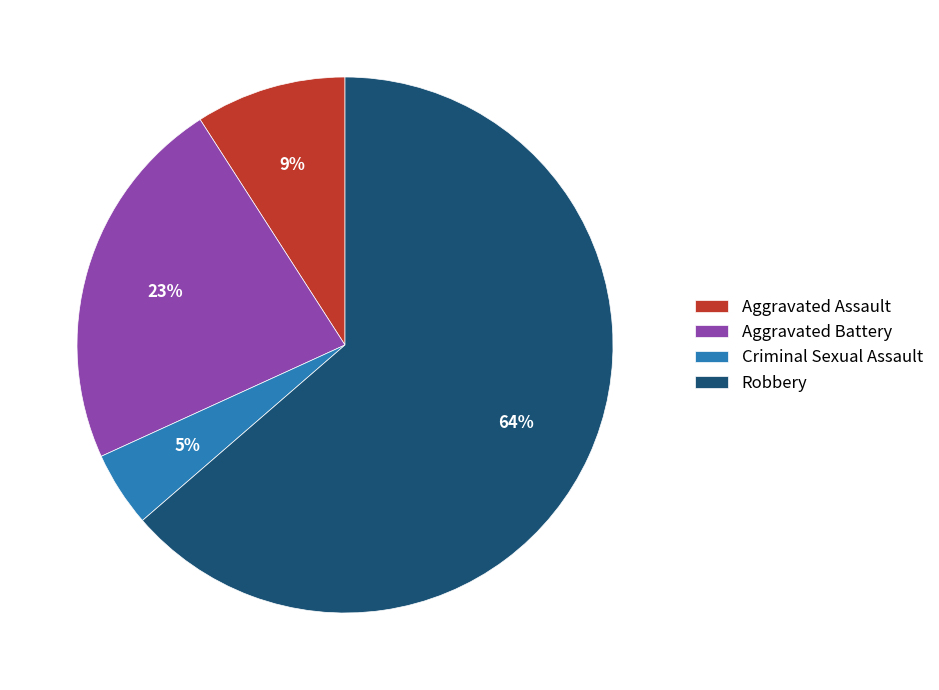

To the nearest percent, what portion does Aggravated Assault represent?

9%